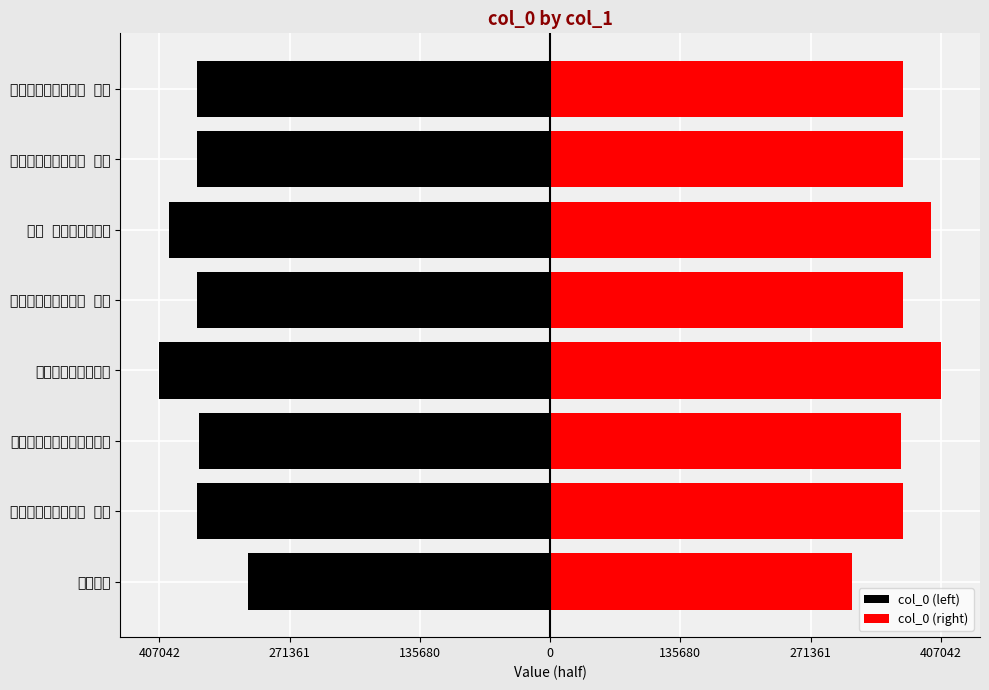

How many distinct data groups are displayed?

2